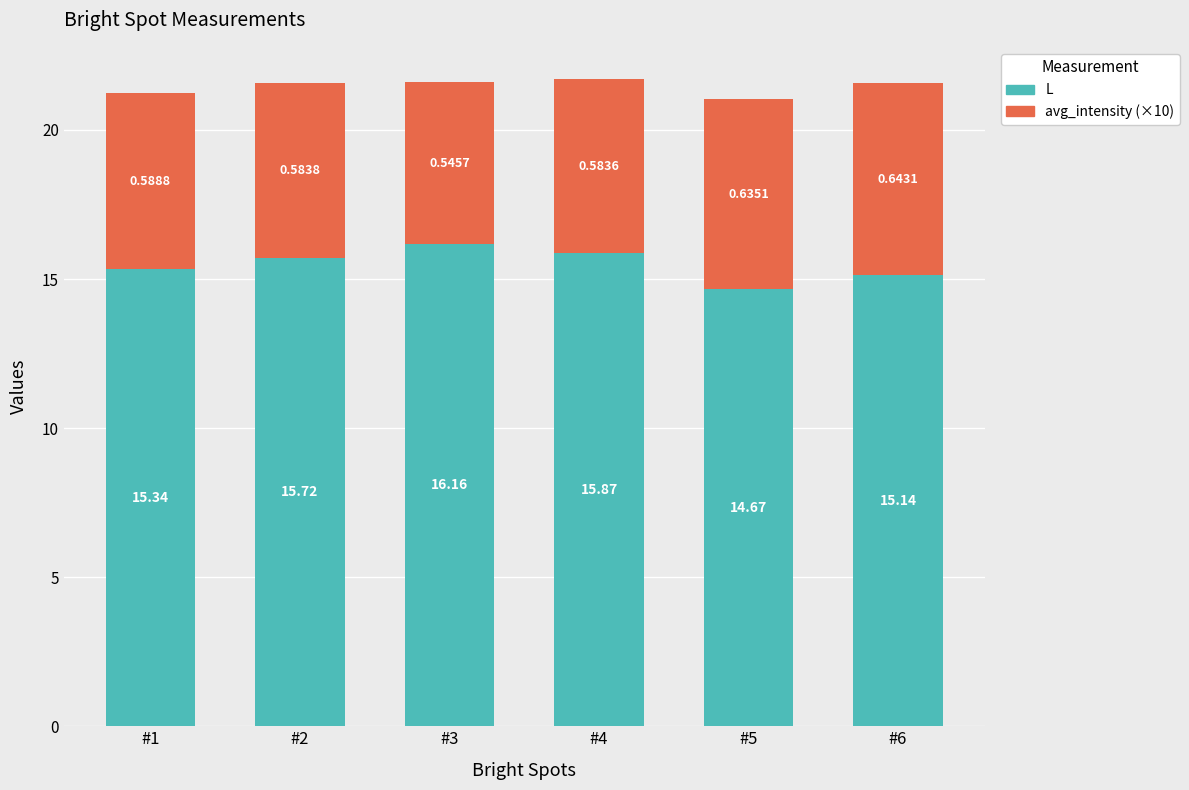

What is the maximum value for L?

16.2